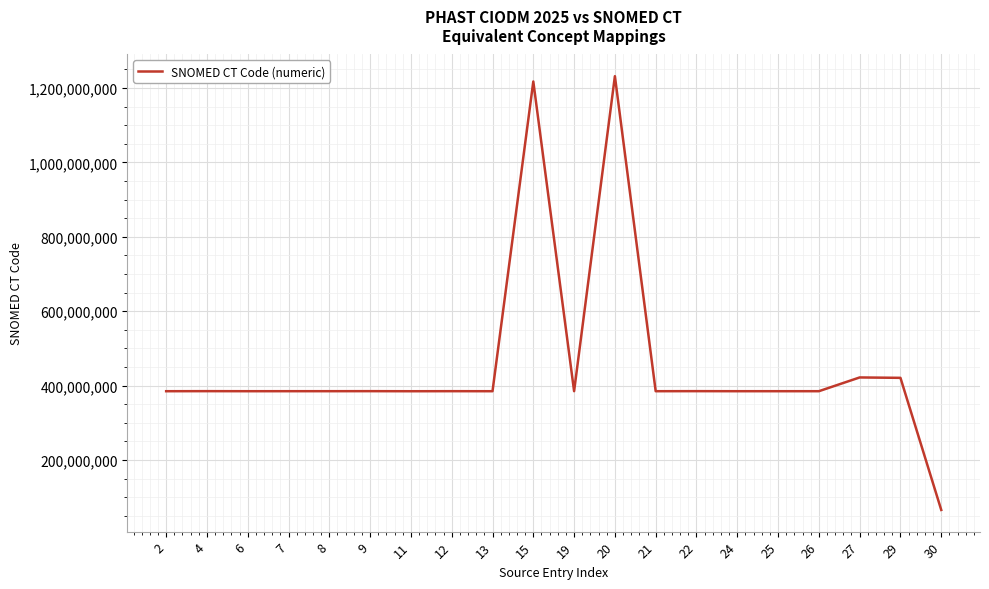

What is the difference between the values at 9 and 2?

157006